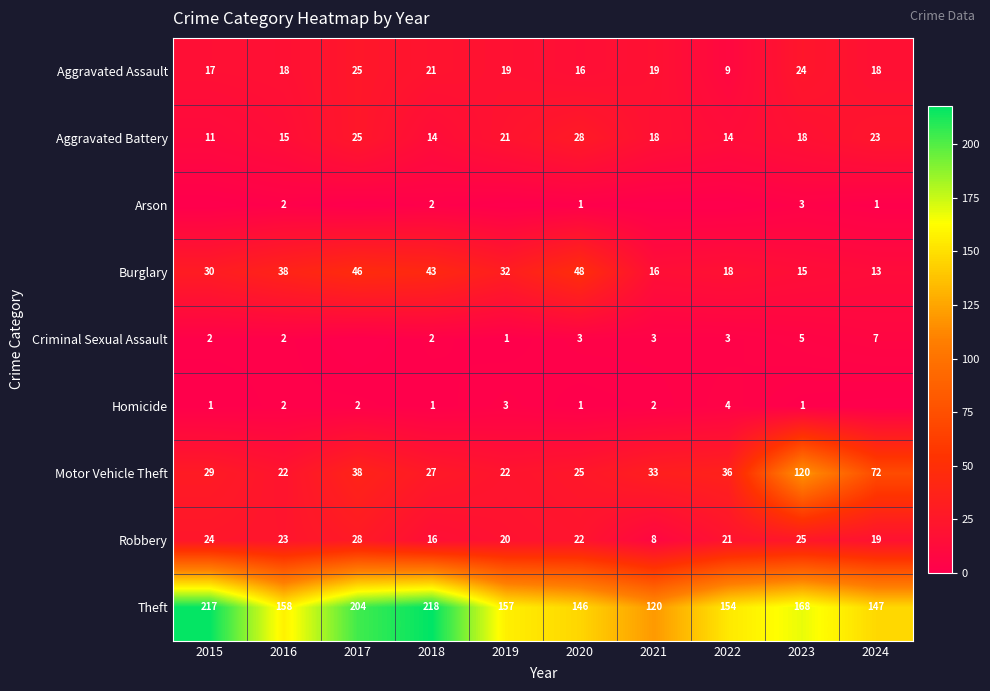

How many values in the Theft series are below 158?

5